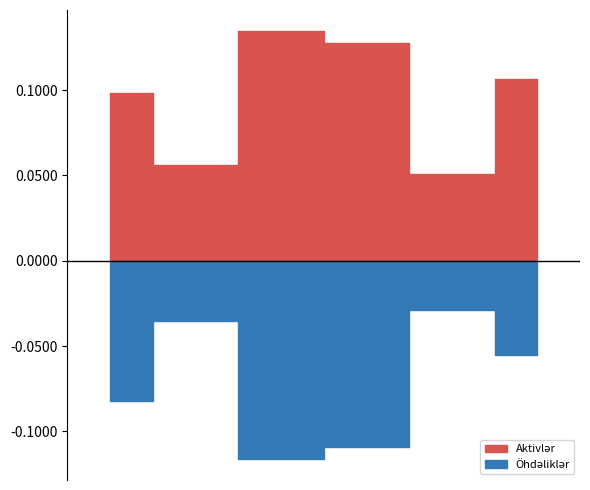

At which category does the chart reach its minimum across all series?

6-12 ay